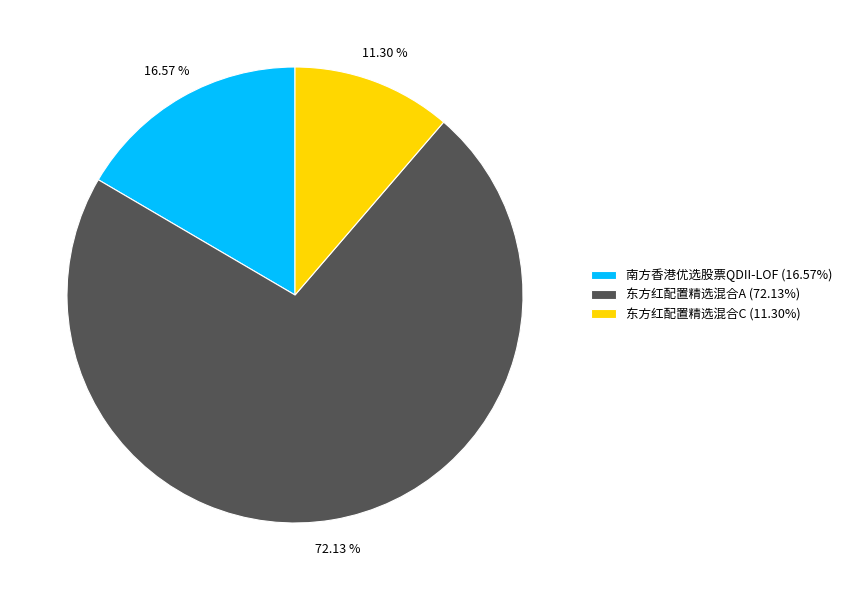

To the nearest percent, what is the difference between the largest and smallest slice percentages?

61%